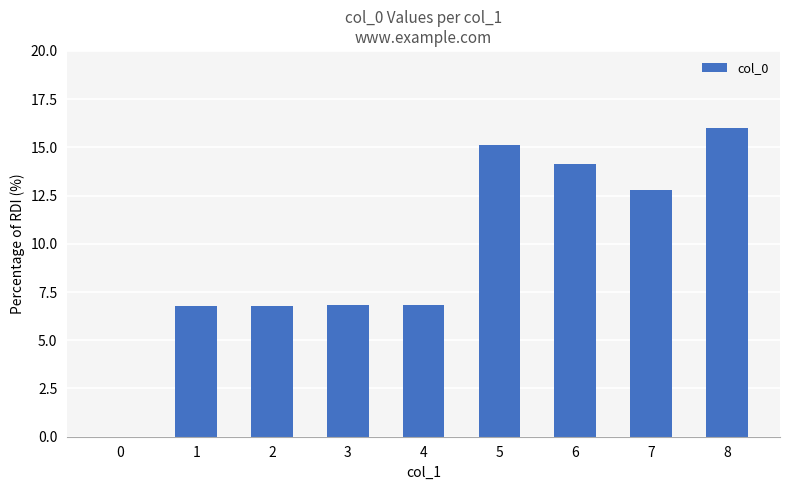

What is the sum of all values?

85.2